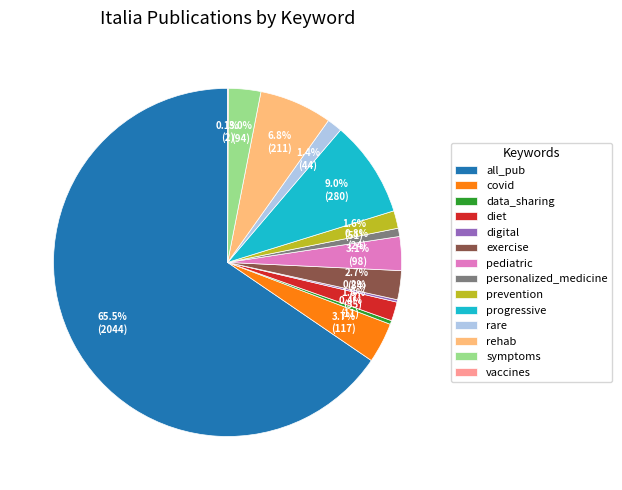

What is the largest slice in the pie chart?

all_pub